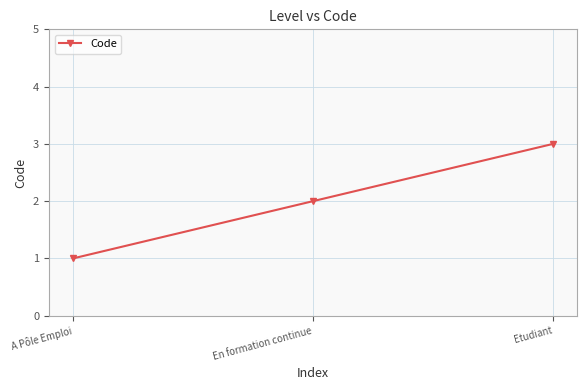

What is the change in value from A Pôle Emploi to En formation continue?

+1